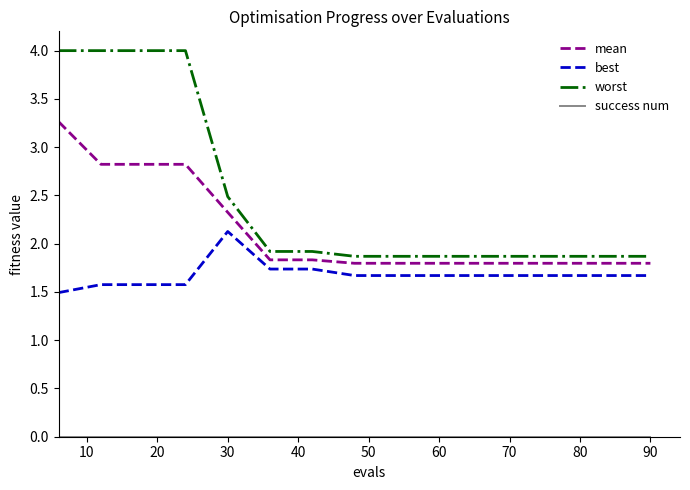

True or false: worst and best intersect in this chart.

False